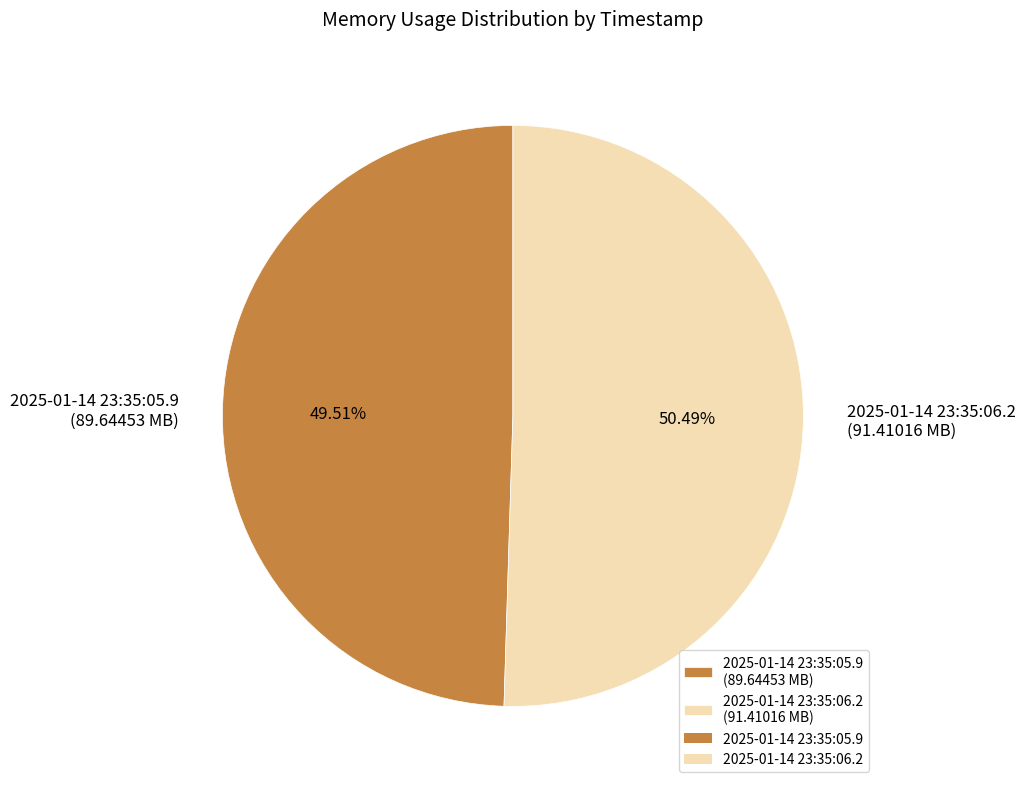

To the nearest percent, what portion does 2025-01-14 23:35:06.2 represent?

50%